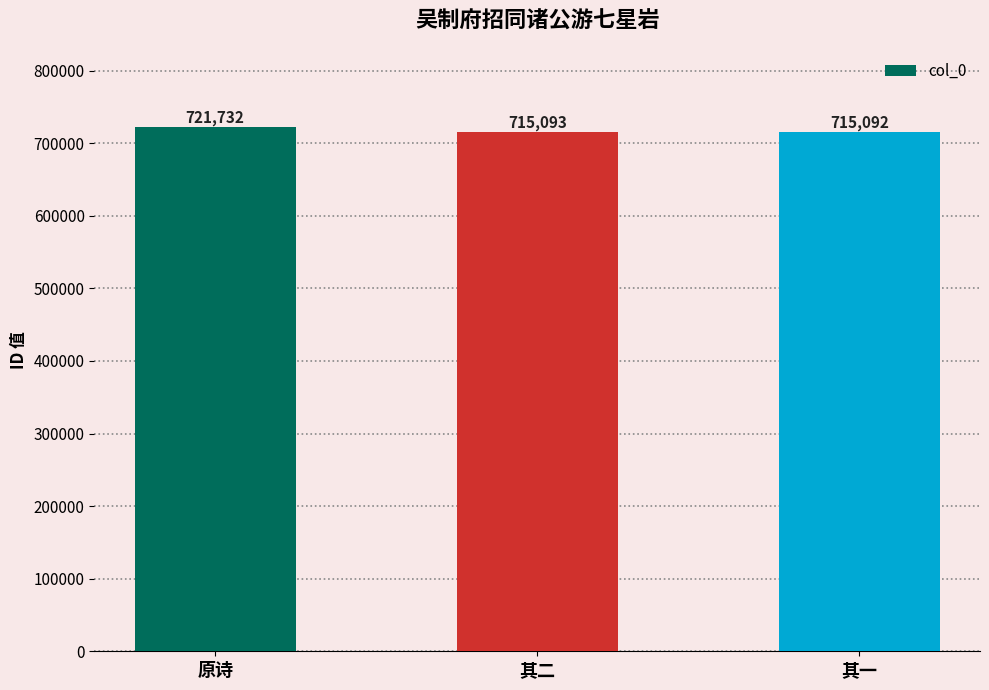

How many distinct data groups are displayed?

1